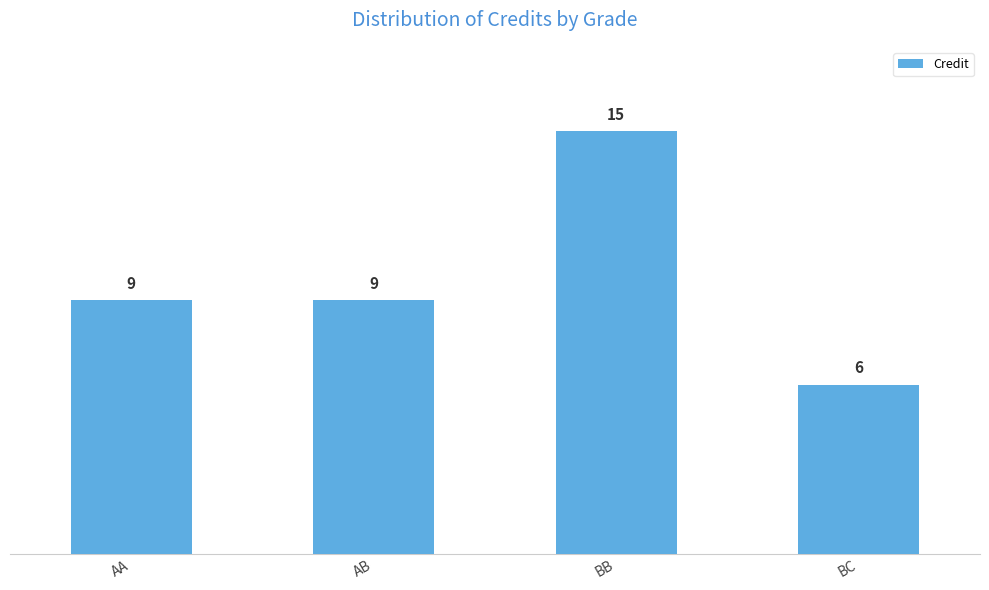

What is the label of the 3rd bar from the right?

AB